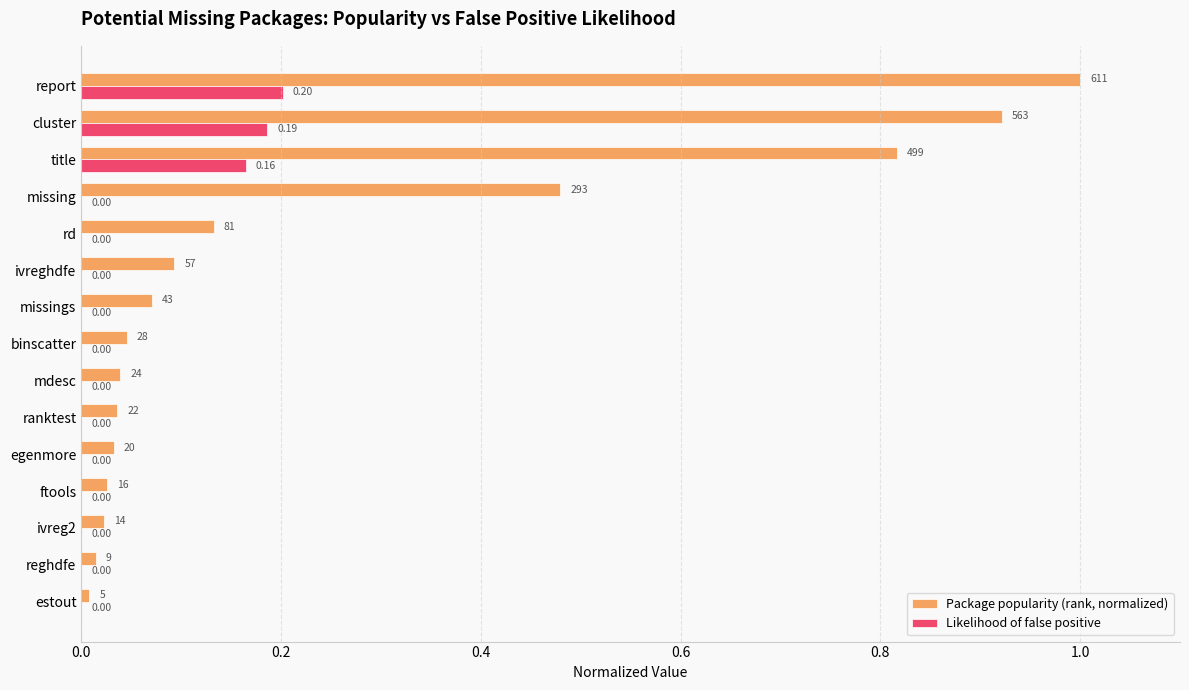

At which category does the chart reach its peak across all series?

report